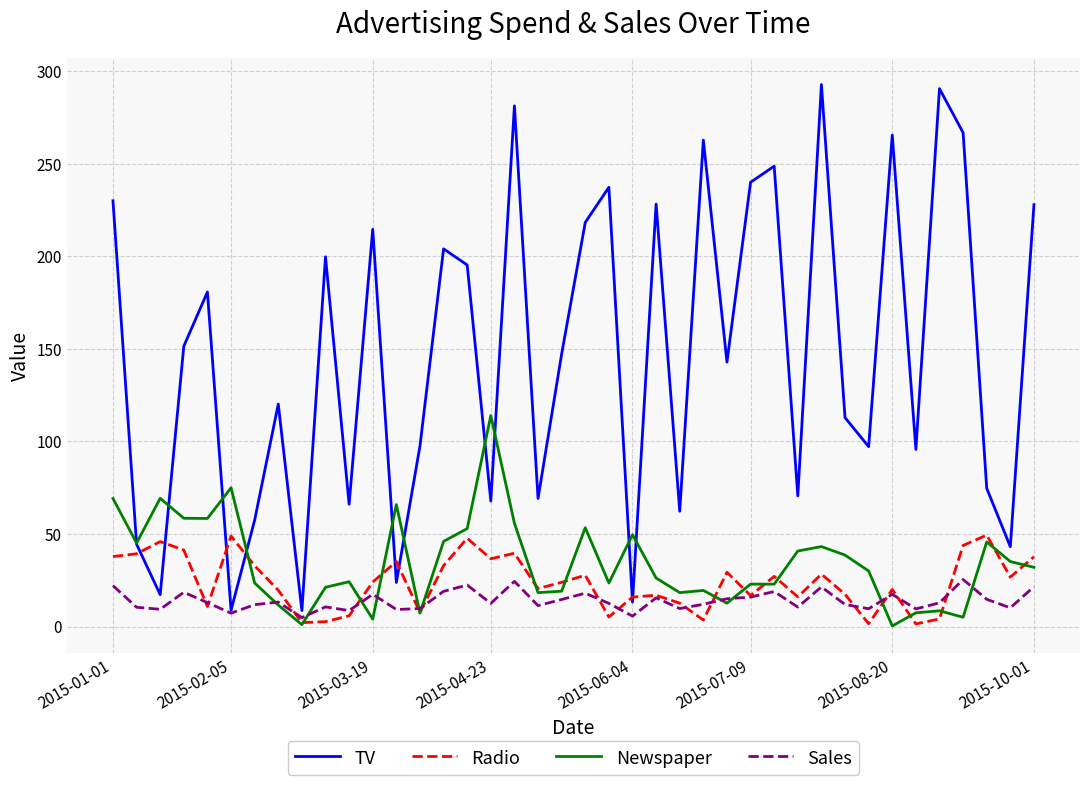

What is the difference between the maximum and second lowest values in the Sales series?

19.8